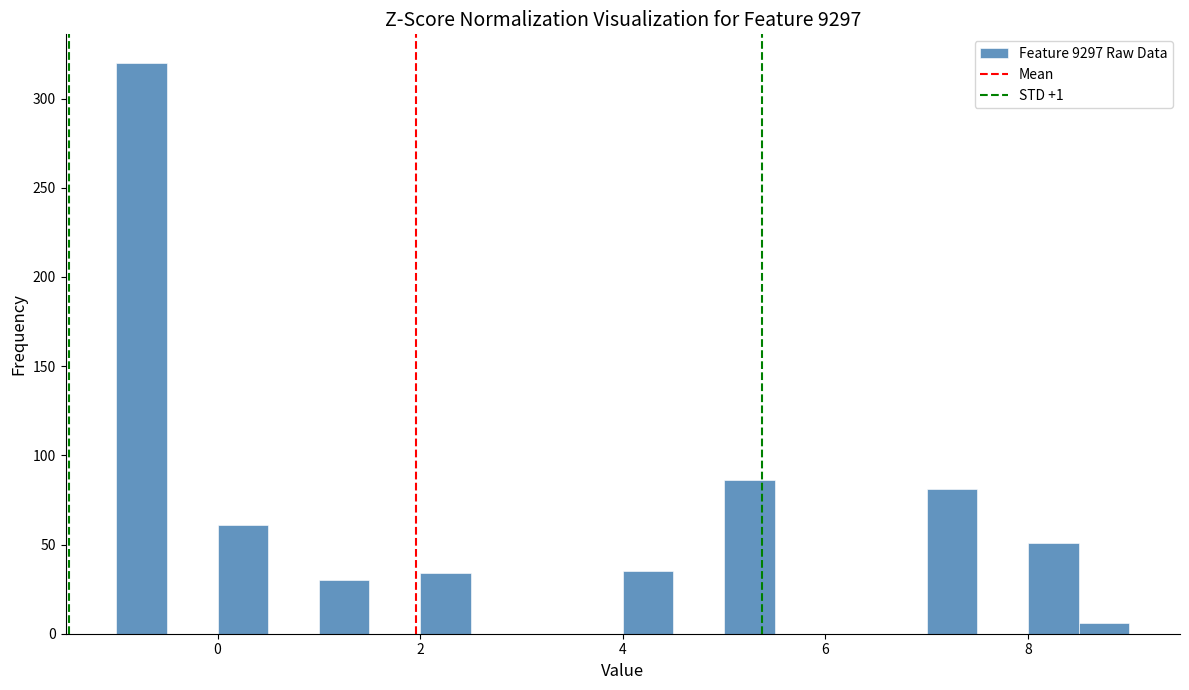

Read against the x-axis, roughly where is the centre of the tallest bar?

-0.8